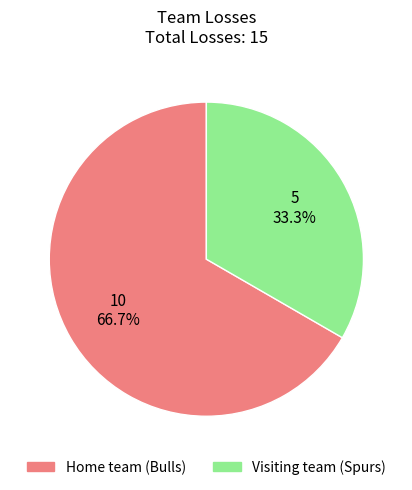

Which has a higher value, Visiting team (Spurs) or Home team (Bulls)?

Home team (Bulls)